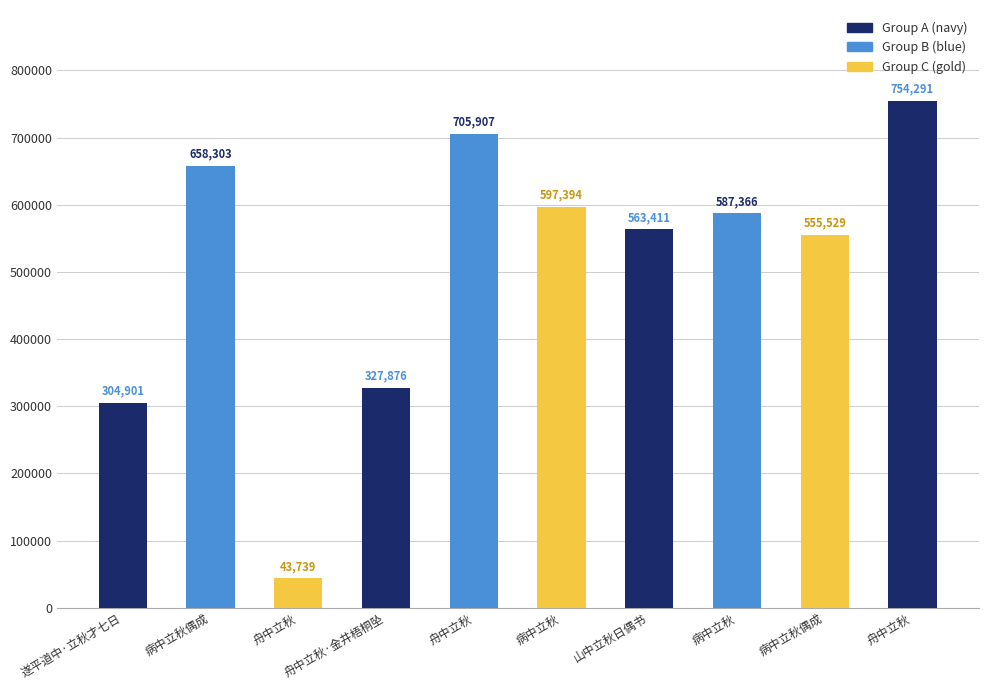

What is the change in value from 山中立秋日偶书 to 病中立秋偶成?

-7882